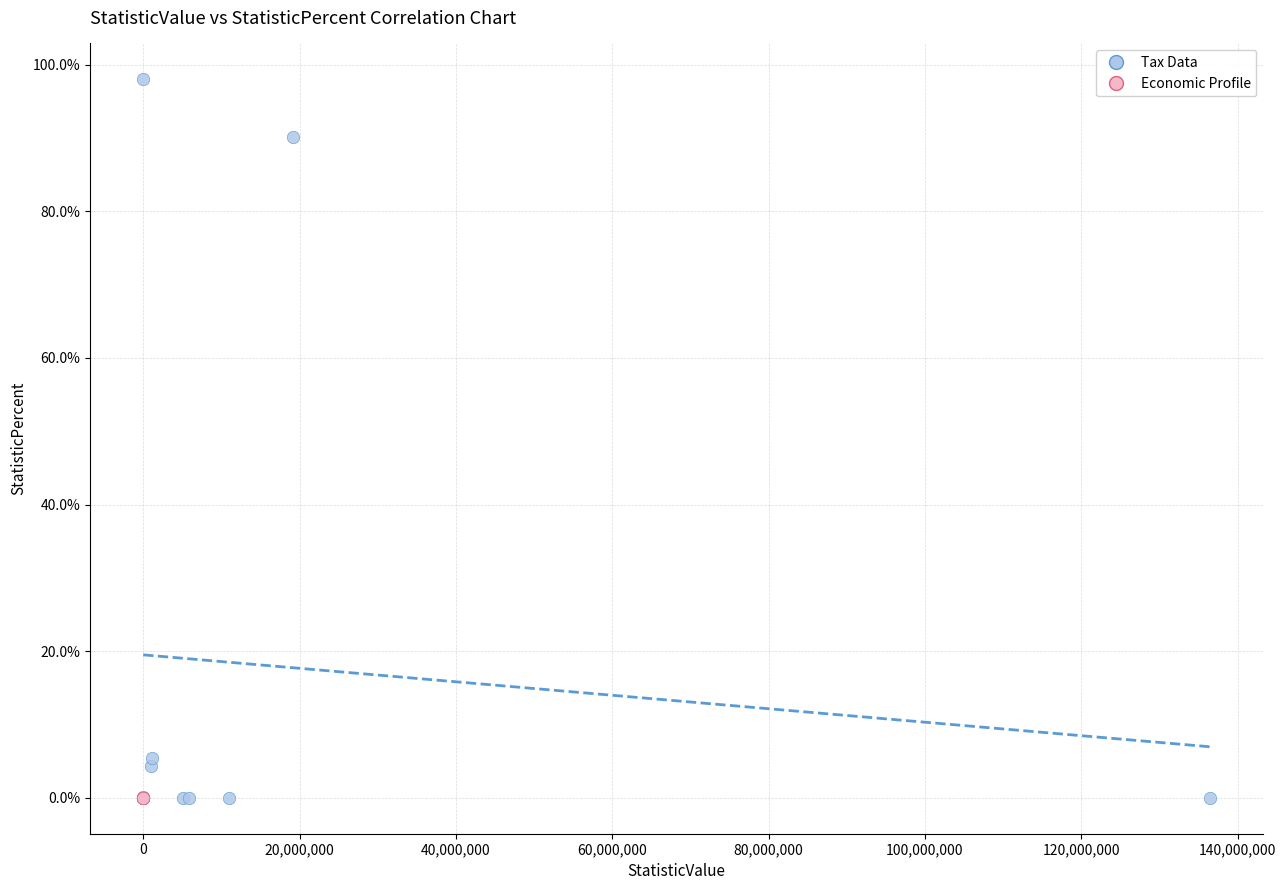

Which series reaches the maximum Y coordinate?

Tax Data